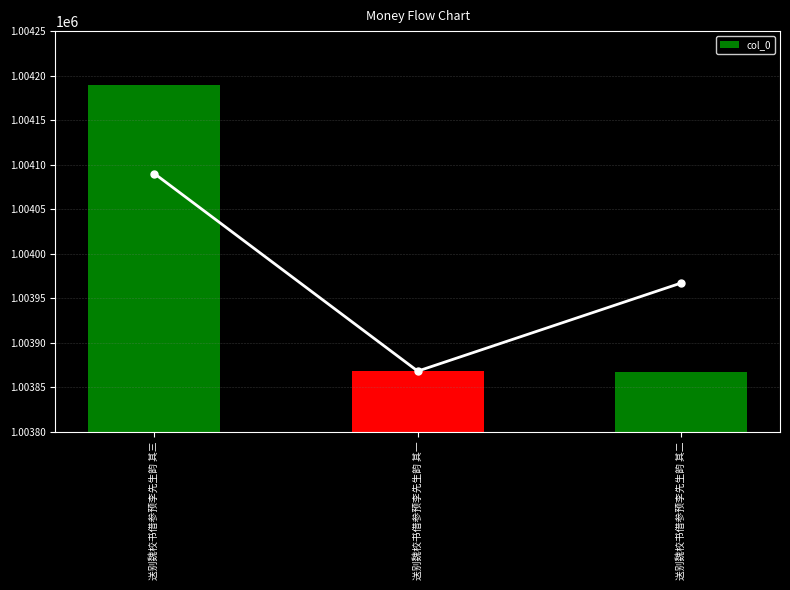

What is the minimum value shown in the chart?

1003867